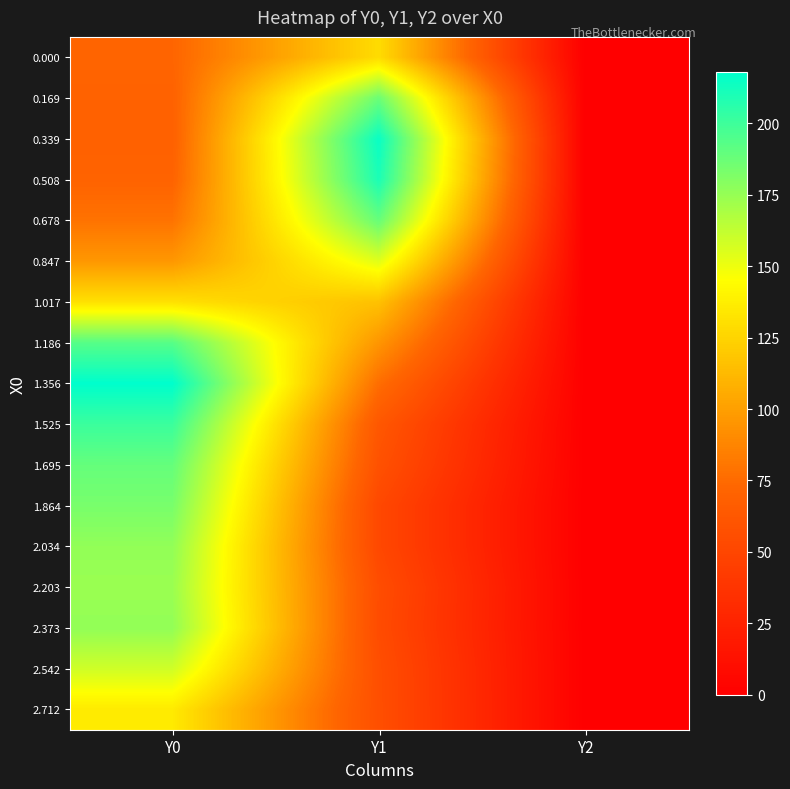

Which has a higher value, Y2 or Y0?

Y0